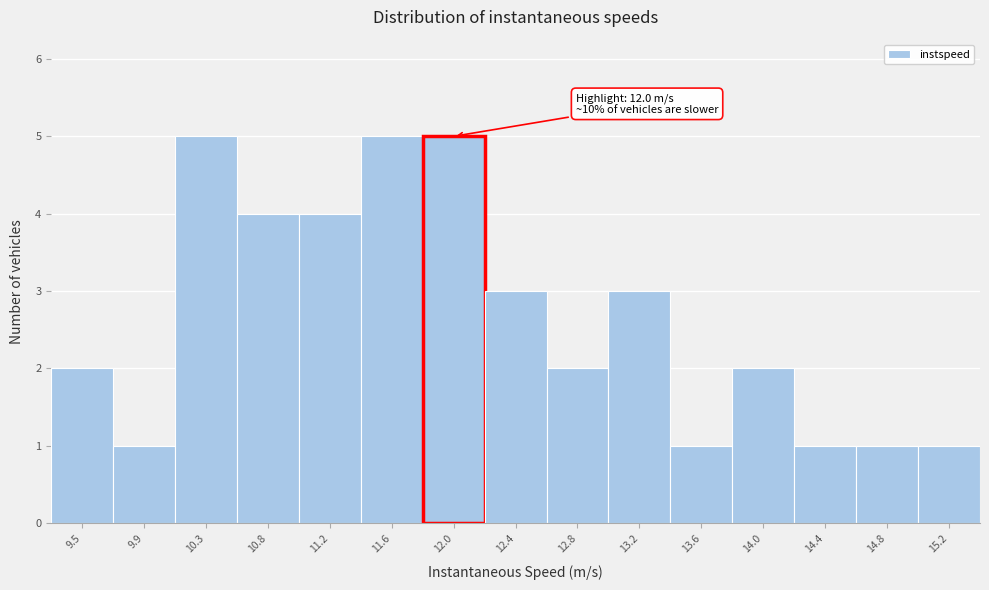

Reading right to left, extract all data points from this chart.

1	1	1	2	1	3	2	3	5	5	4	4	5	1	2